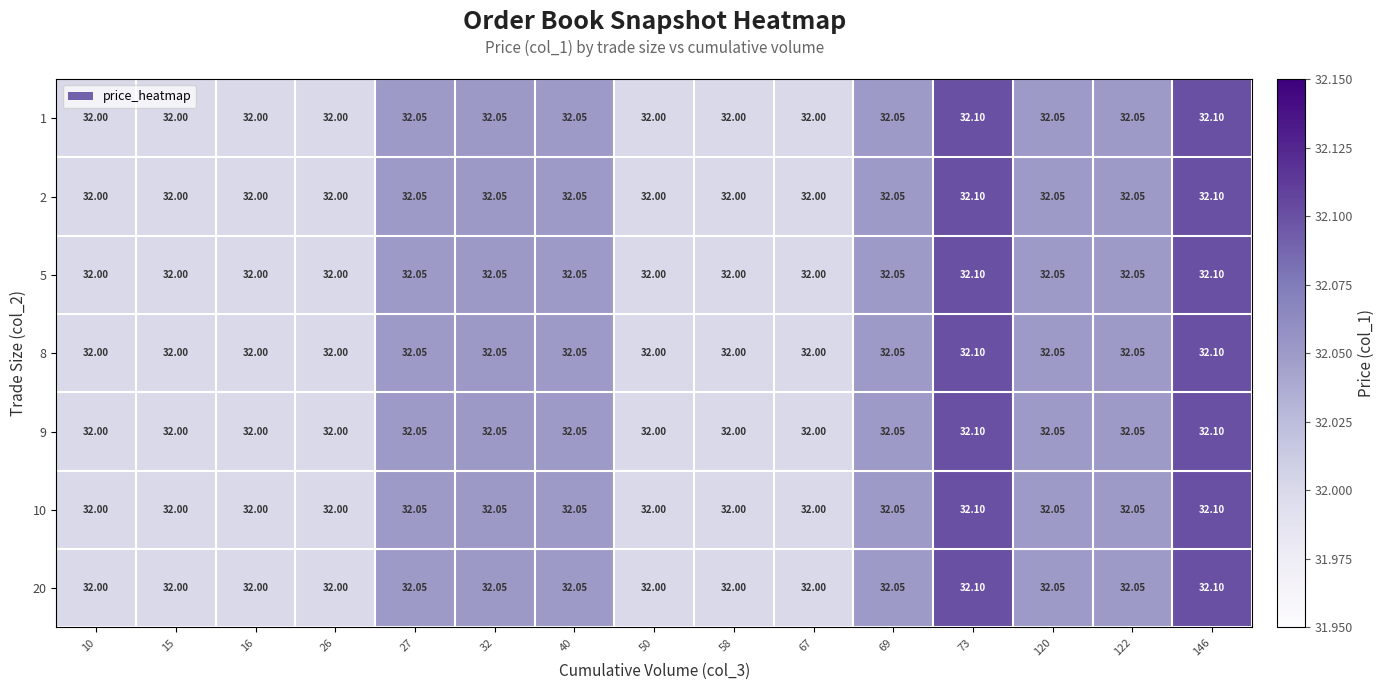

Between 69 and 16, which is larger?

69